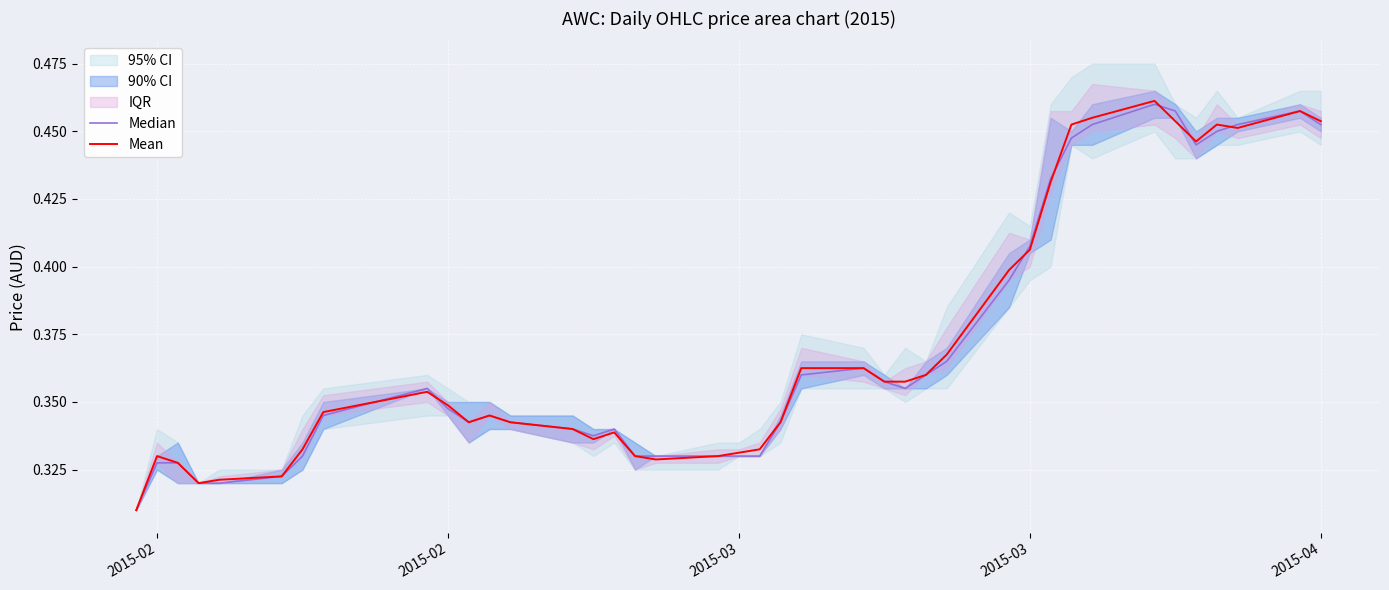

Is the value of Mean at 6 greater than the value of Median at 29?

No